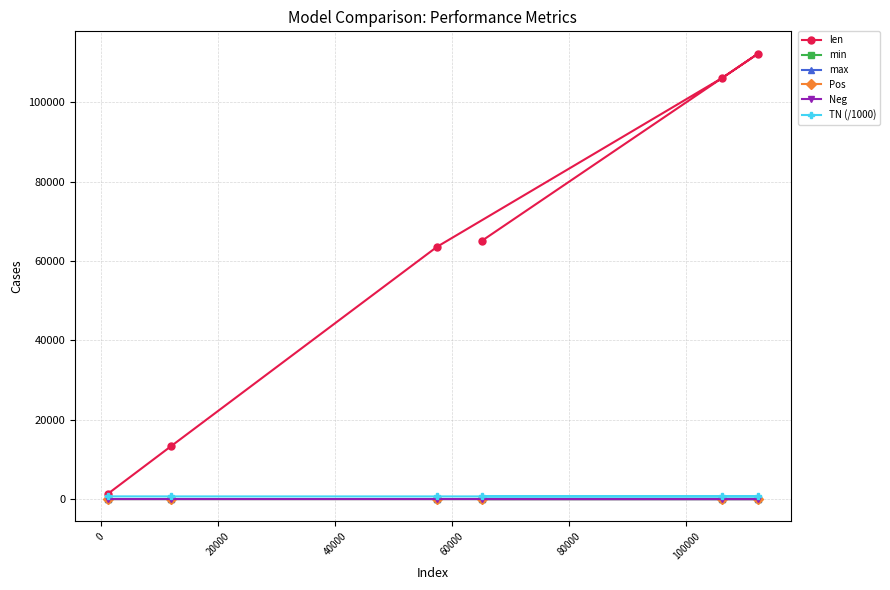

Which series has the largest range (max minus min)?

len